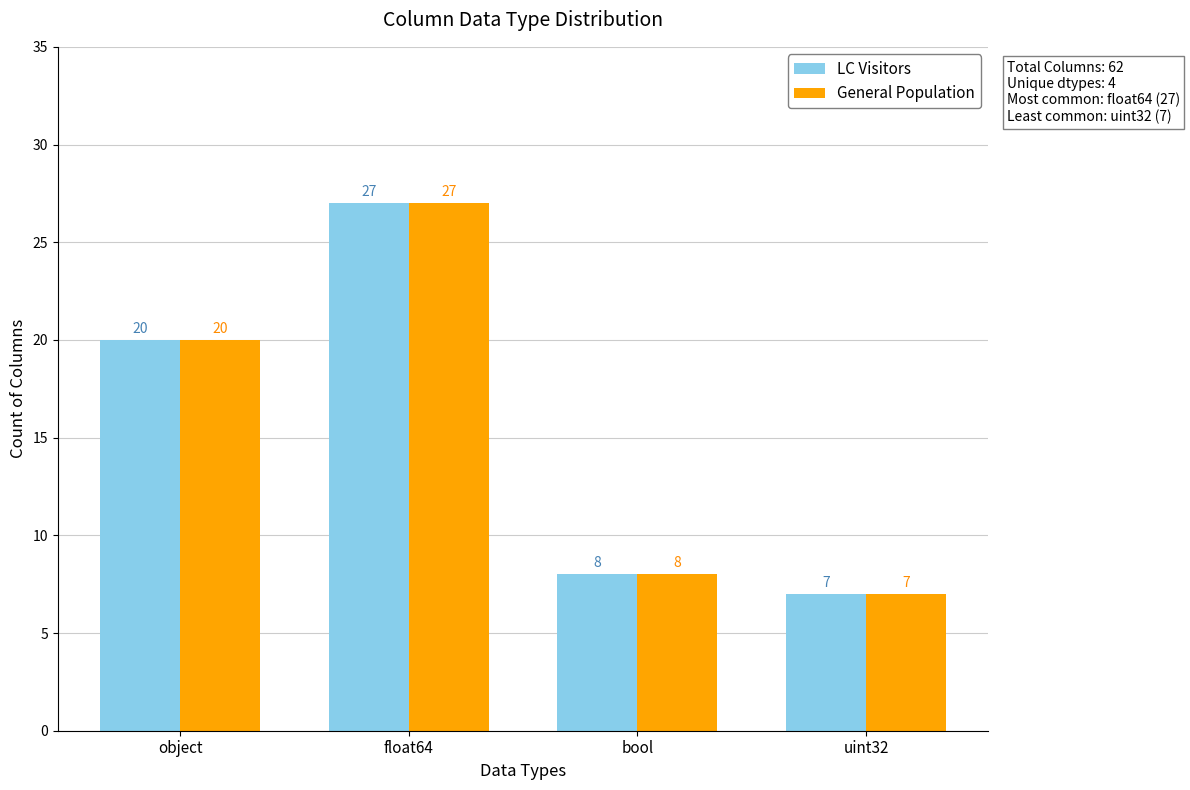

Reading left to right, list all the values displayed in this chart.

LC Visitors: object=20	float64=27	bool=8	uint32=7
General Population: object=20	float64=27	bool=8	uint32=7